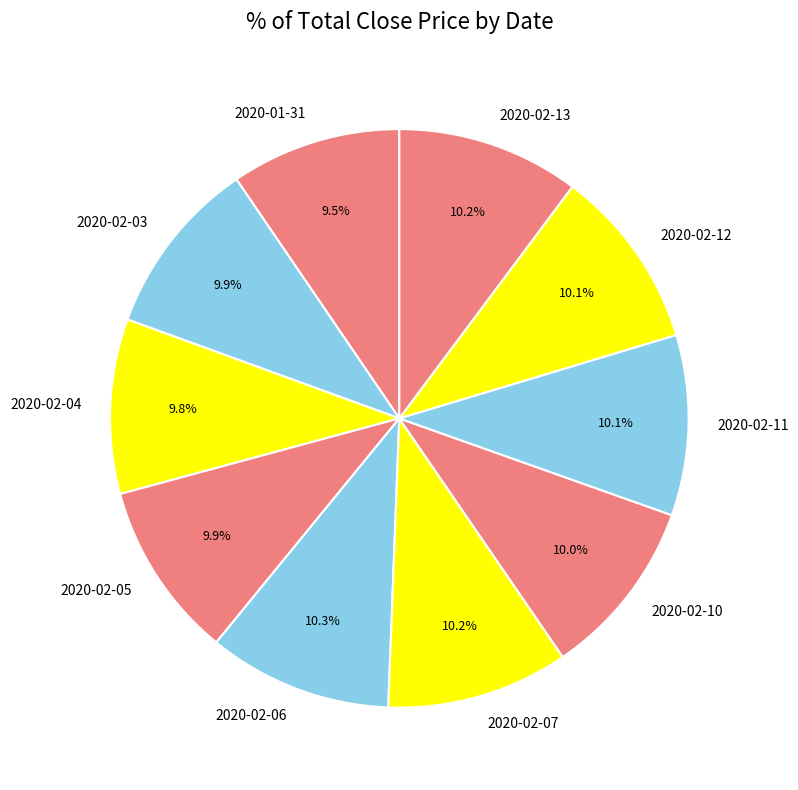

To the nearest percent, what percentage of the pie is 2020-02-13?

10%